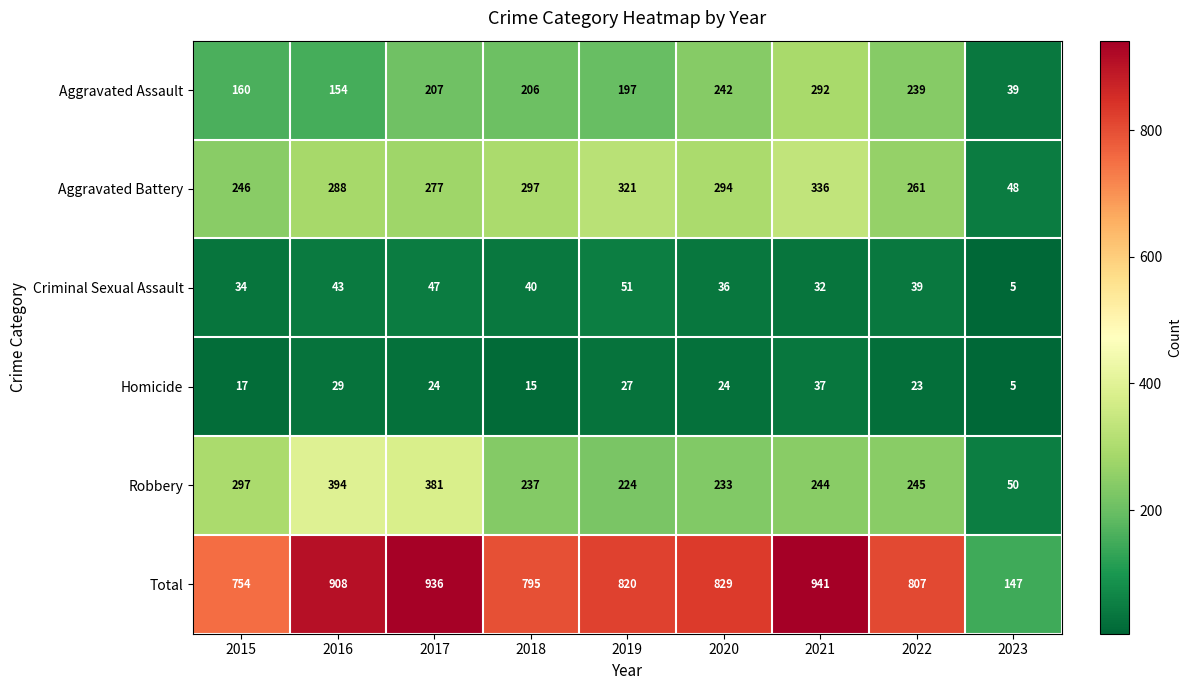

What is the spread (max minus min) of values at 2017?

912